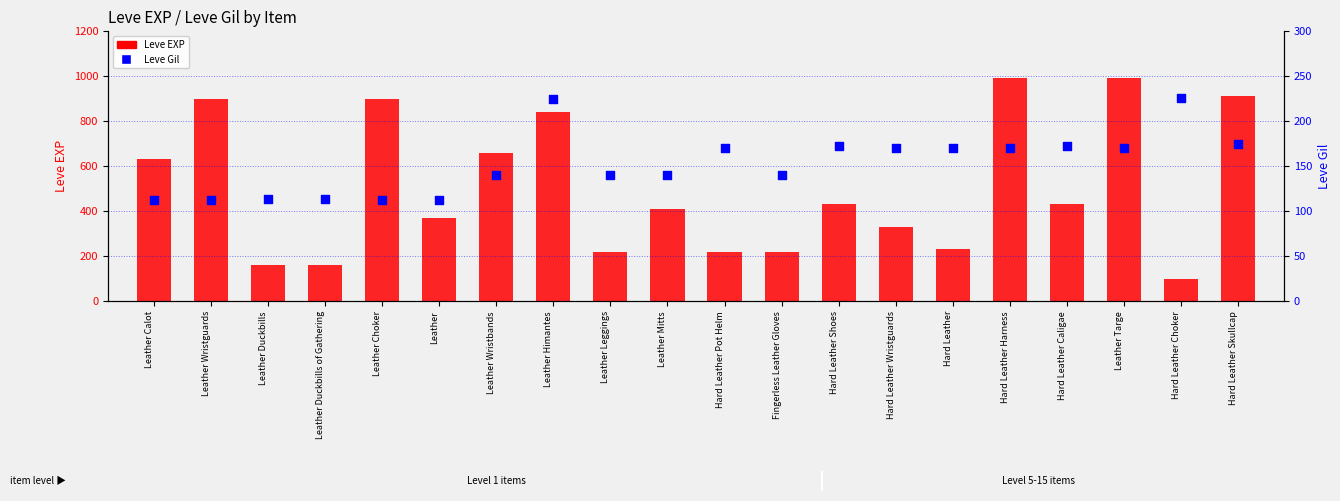

Which series has the largest Y range (max minus min)?

Leve EXP